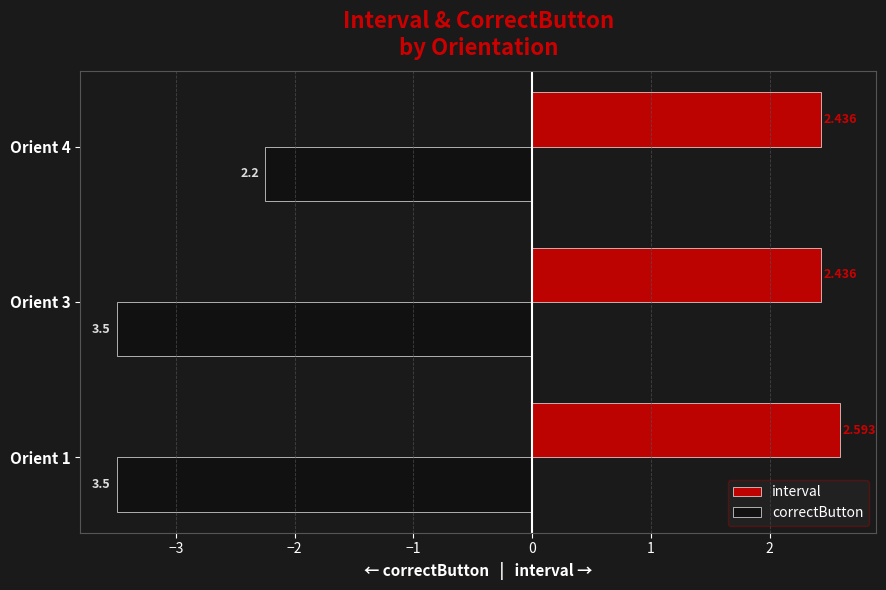

Which series changed the most between Orient 3 and Orient 4?

correctButton